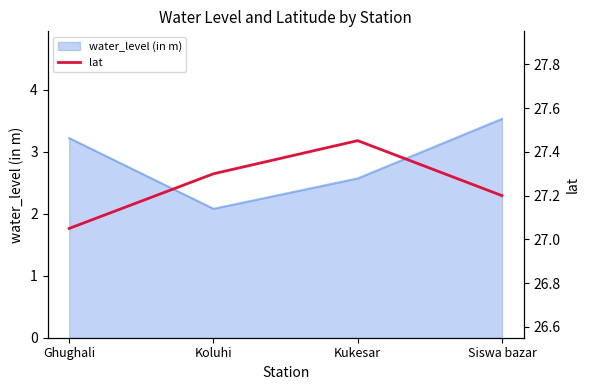

What is the label of the 2nd point from the left?

Koluhi